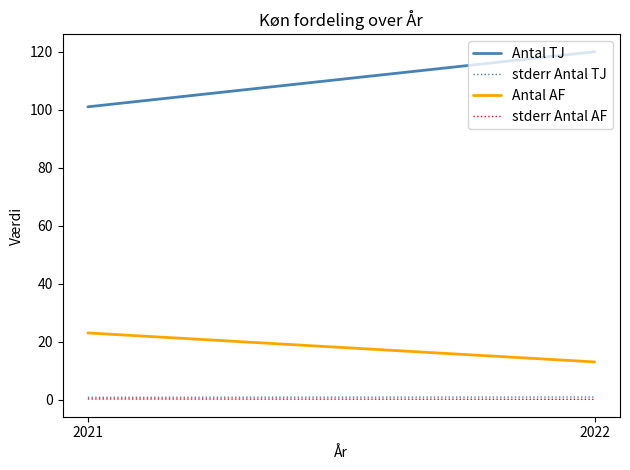

The value of stderr Antal TJ at 2021 is 0.8. True or false?

True